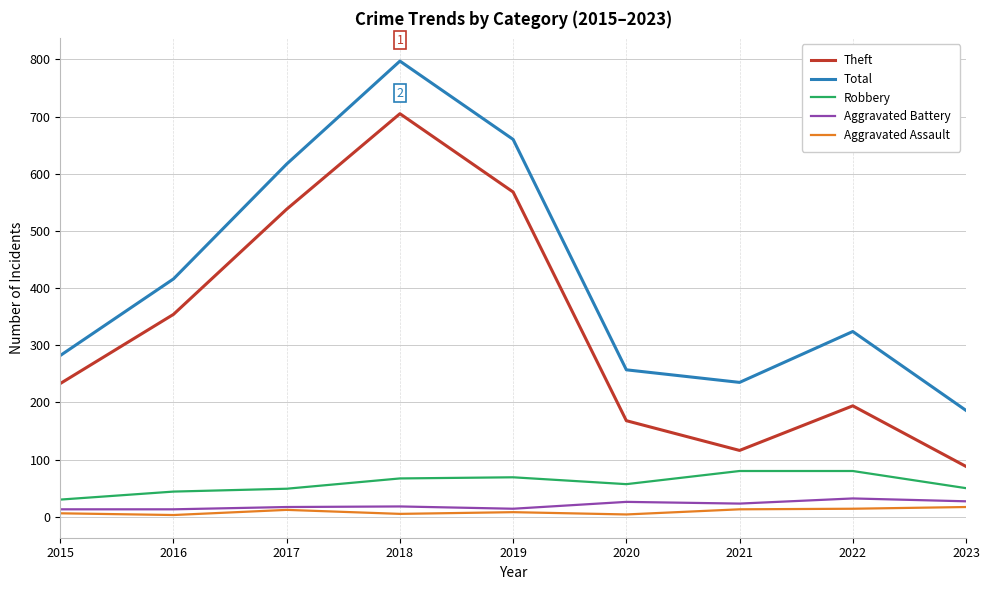

True or false: Aggravated Assault and Theft intersect in this chart.

False